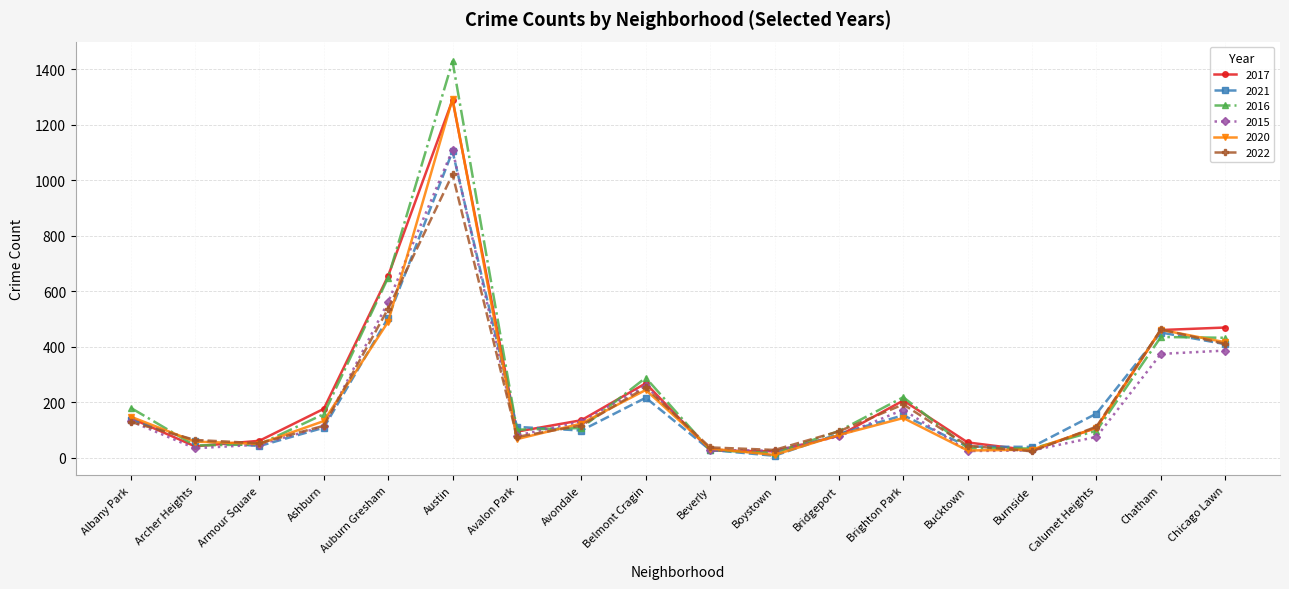

Is this an area chart (filled region under the line)?

No